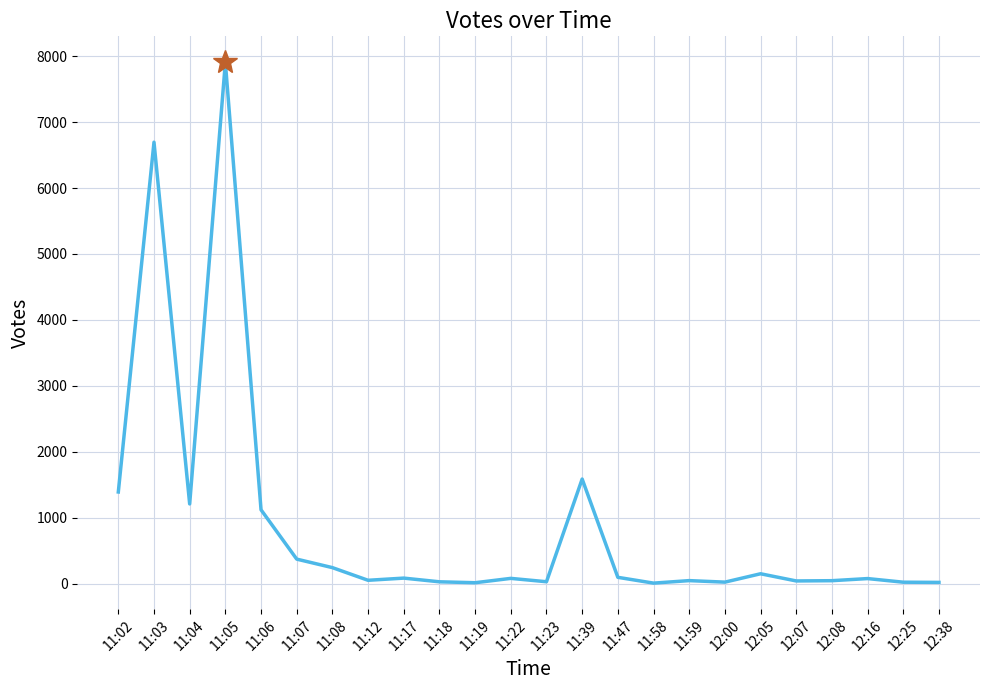

Where is the data nearest to the value 3957?

11:39